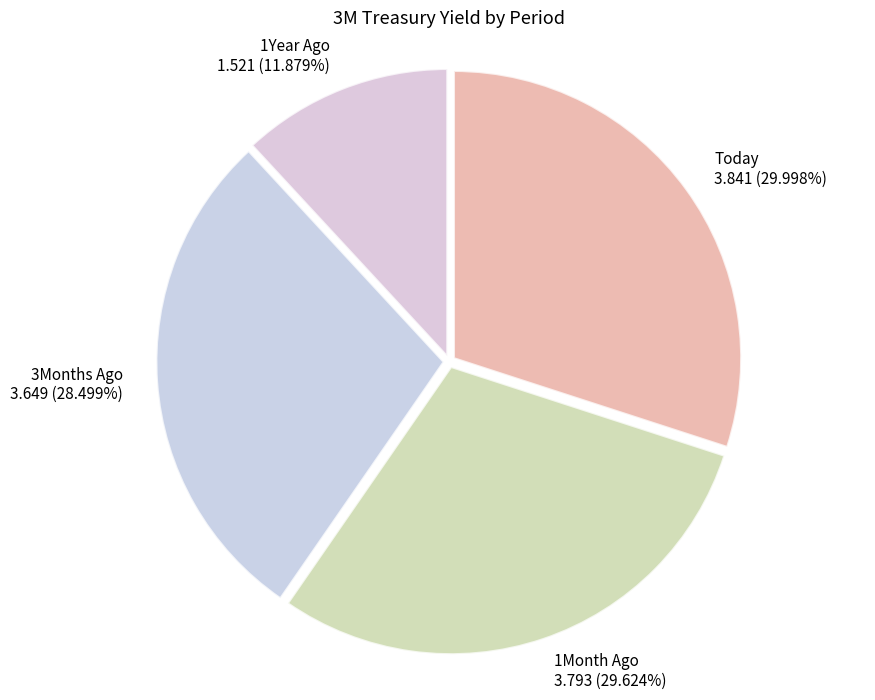

Does Today account for over 50% of the chart?

No